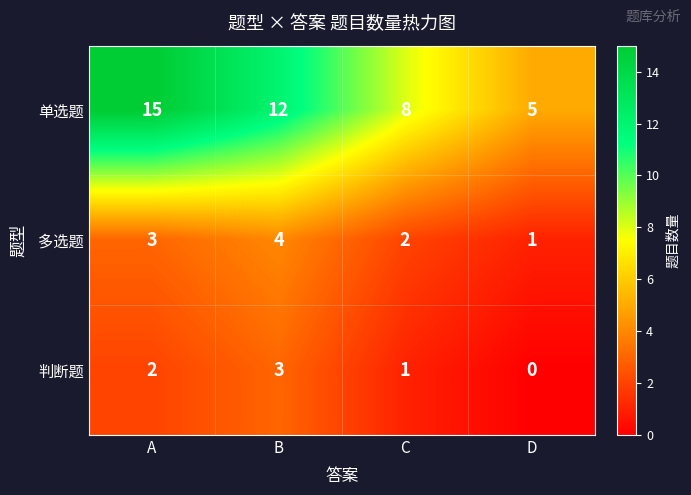

At how many categories does at least one series exceed 13?

1